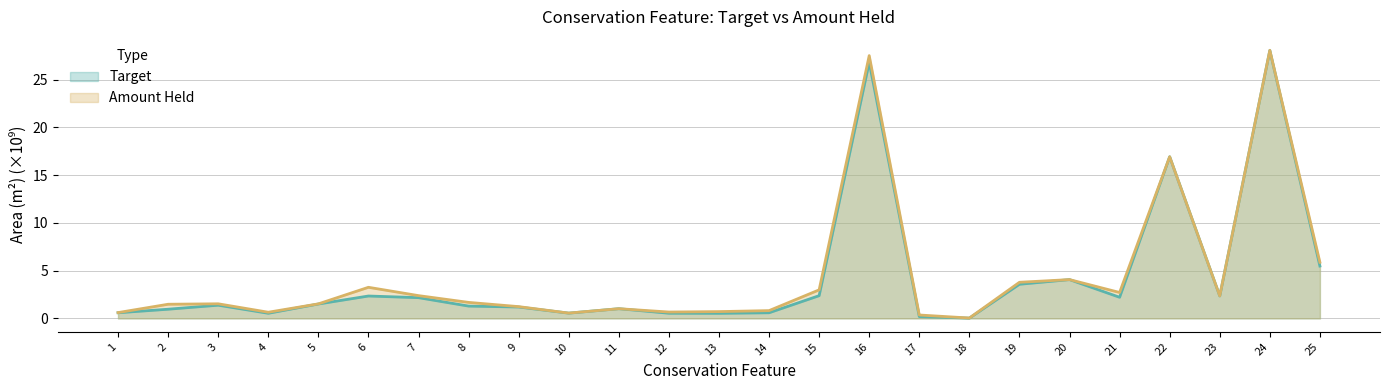

At which label is Amount Held closest to 14?

22